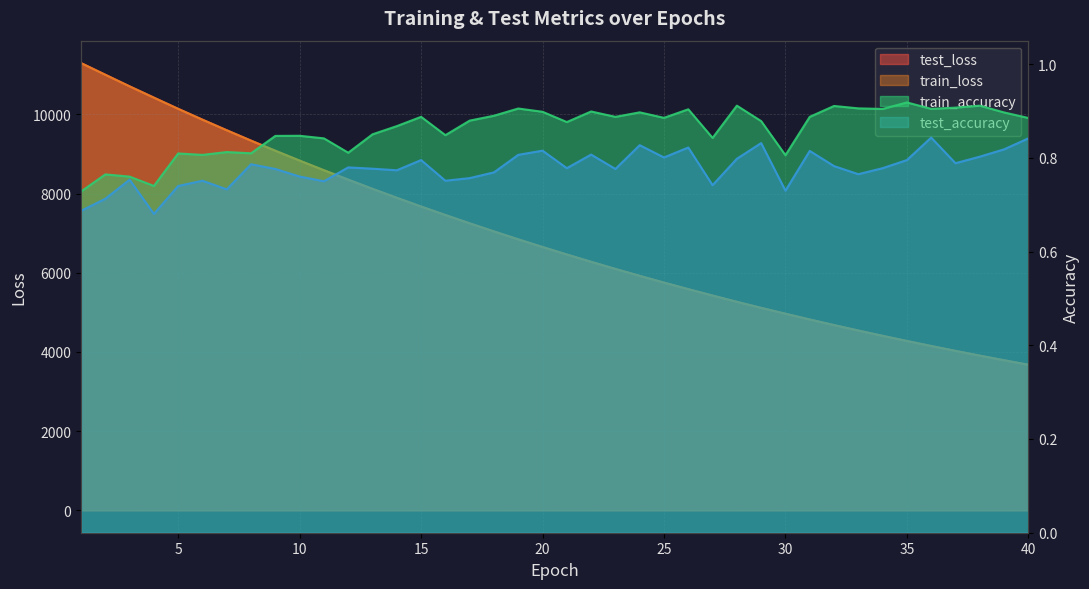

True or false: test_loss has a value of 6292.6 at 6.

False